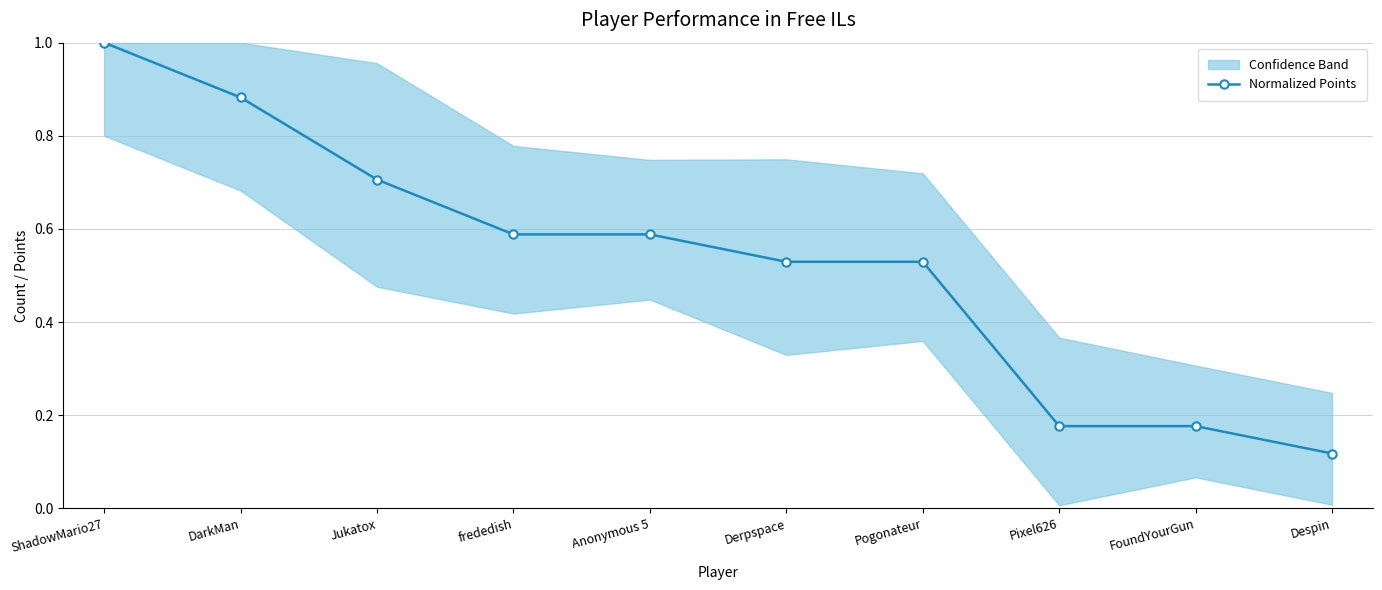

What is the sum of the values at ShadowMario27 and frededish?

1.6